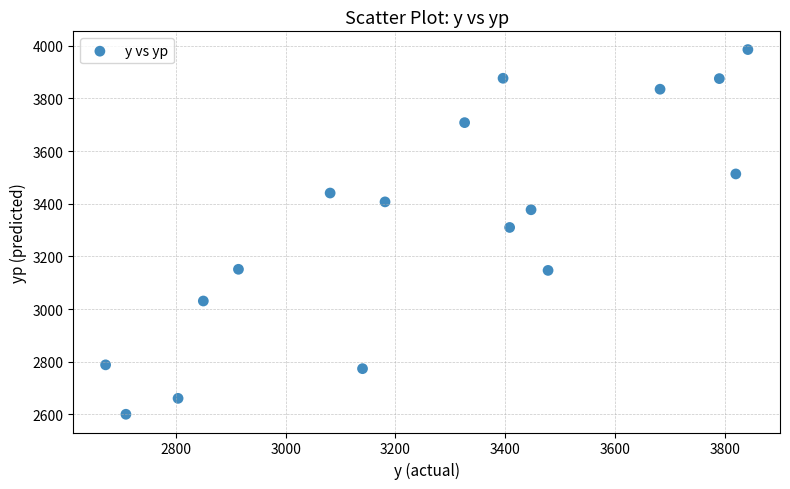

What Y value in the scatter plot is closest to 3292?

3309.9